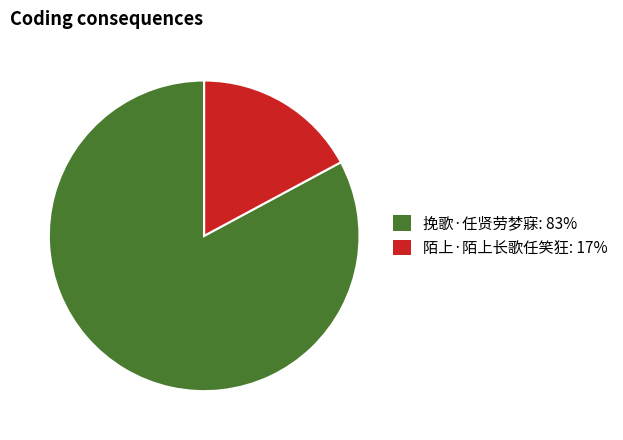

Is the sum of 陌上·陌上长歌任笑狂: 17% and 挽歌·任贤劳梦寐: 83% greater than half?

Yes